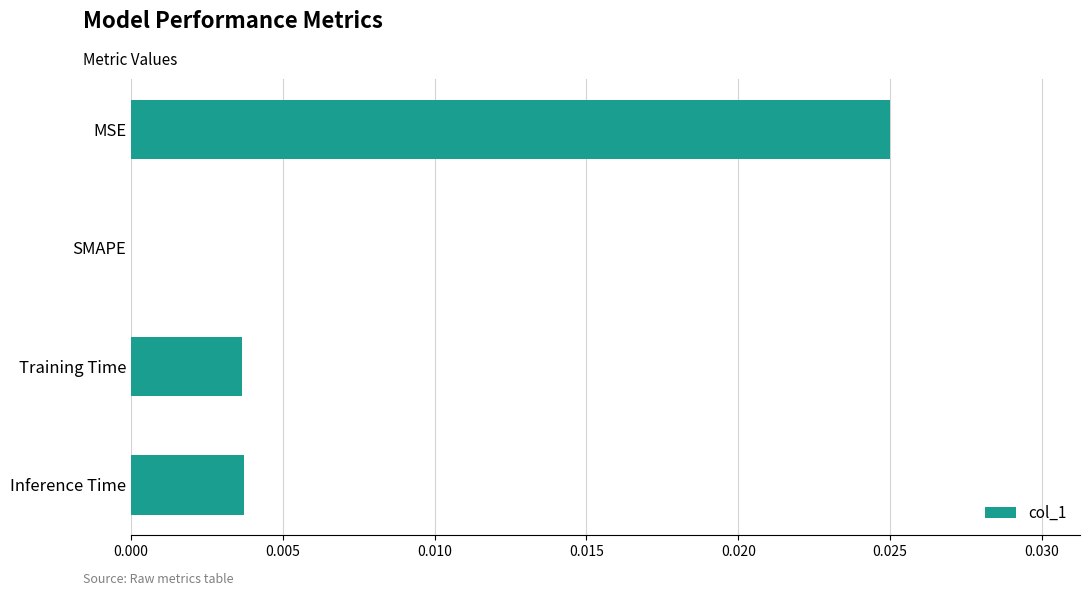

The value at Training Time is 0.0. True or false?

True